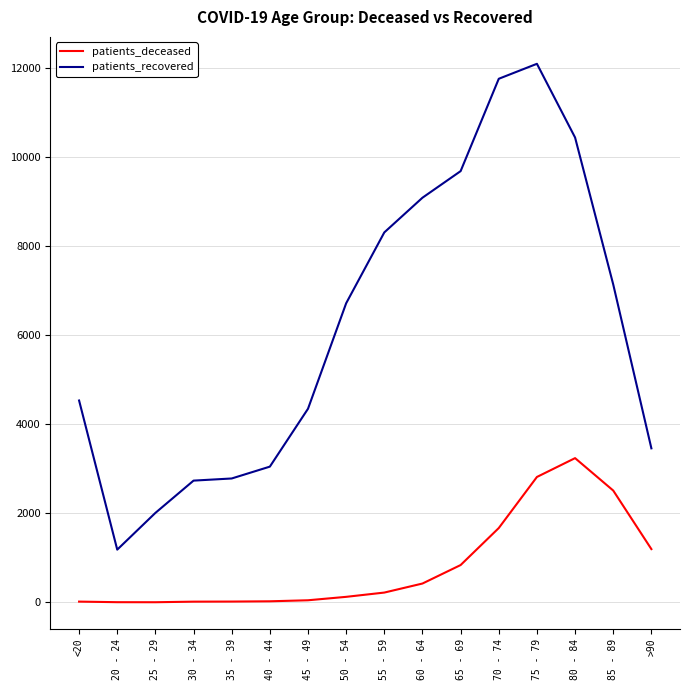

The patients_recovered series shows 4230 at 55 - 59. True or false?

False